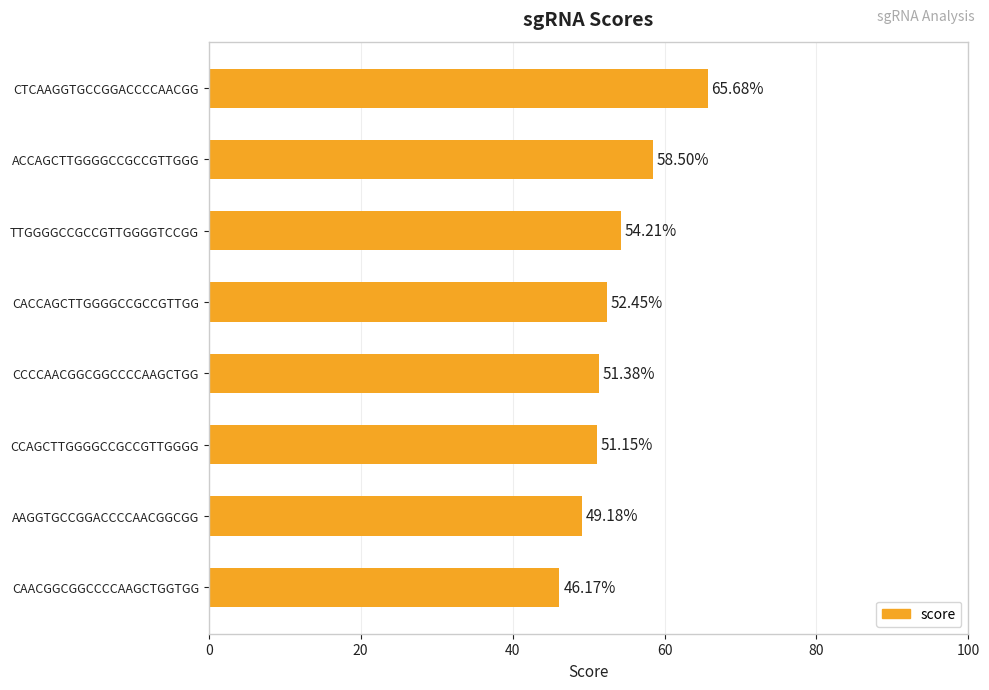

How many data points are less than 52?

4